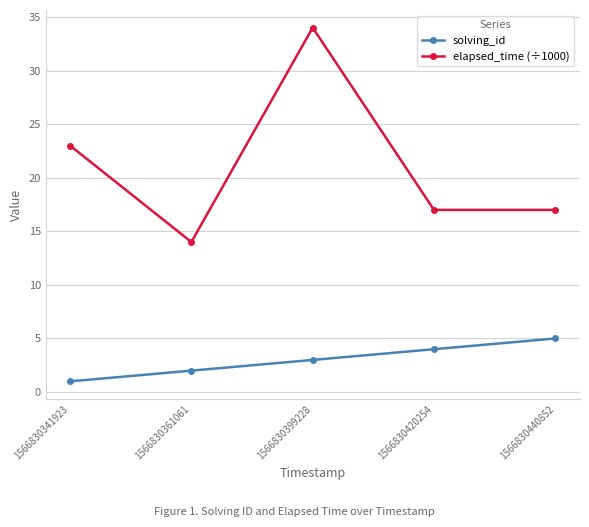

Where does the elapsed_time (÷1000) series first go above 17?

1566830341923